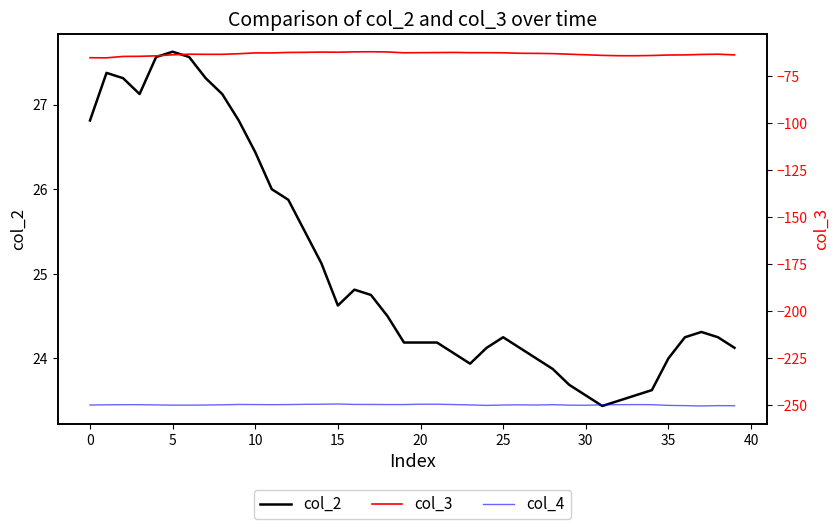

The value of col_2 at 17 is 24.8. True or false?

True